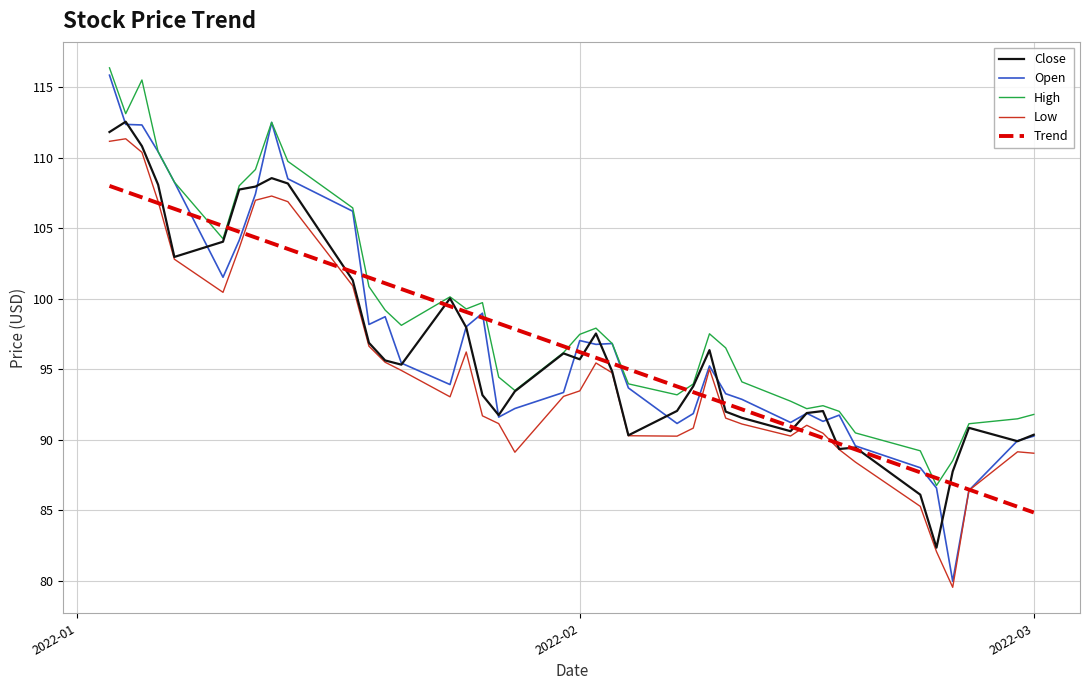

Which series has the largest total across all categories?

High